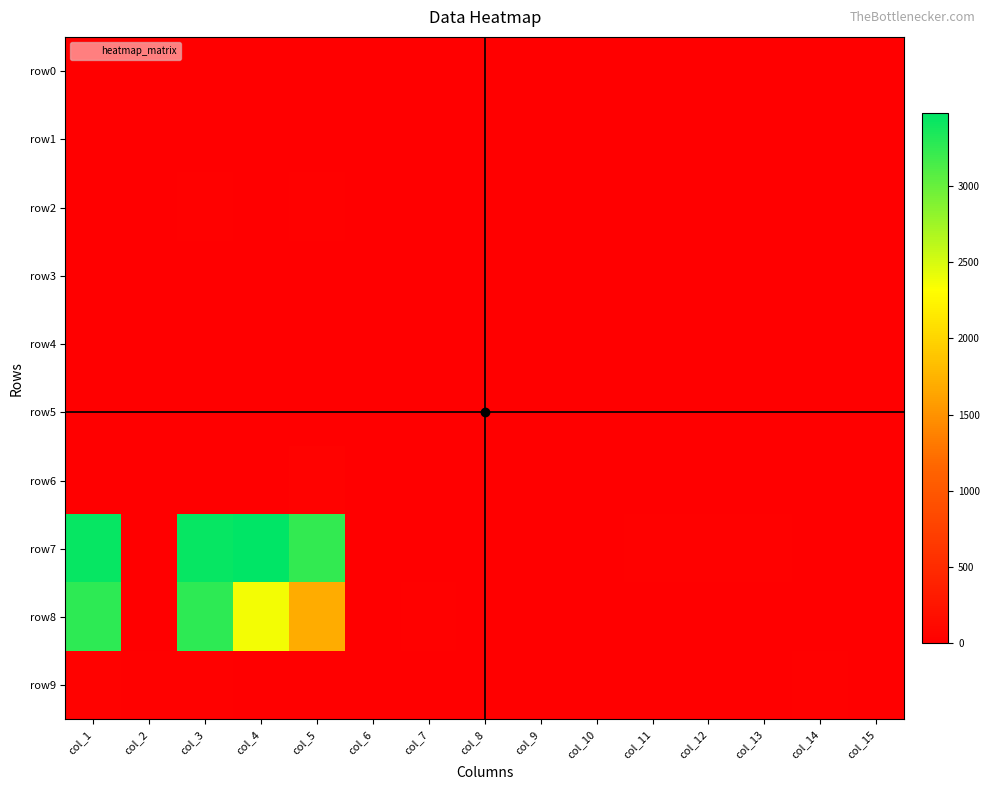

Reading right to left, what are all the values shown in this chart?

row0: col_15=0	col_14=4	col_13=2	col_12=0	col_11=0	col_10=0	col_9=1	col_8=0	col_7=0	col_6=0	col_5=0	col_4=1	col_3=13	col_2=4	col_1=4
row1: col_15=0	col_14=0	col_13=0	col_12=0	col_11=0	col_10=0	col_9=6	col_8=7	col_7=0	col_6=0	col_5=3	col_4=3	col_3=0	col_2=7	col_1=4
row2: col_15=2	col_14=0	col_13=0	col_12=0	col_11=0	col_10=0	col_9=0	col_8=0	col_7=0	col_6=0	col_5=23	col_4=12	col_3=19	col_2=5	col_1=0
row3: col_15=0	col_14=0	col_13=0	col_12=0	col_11=4	col_10=10	col_9=5	col_8=1	col_7=0	col_6=0	col_5=0	col_4=0	col_3=0	col_2=0	col_1=1
row4: col_15=5	col_14=1	col_13=0	col_12=0	col_11=0	col_10=0	col_9=0	col_8=0	col_7=0	col_6=0	col_5=4	col_4=4	col_3=0	col_2=4	col_1=0
row5: col_15=0	col_14=0	col_13=0	col_12=0	col_11=0	col_10=0	col_9=0	col_8=0	col_7=0	col_6=0	col_5=0	col_4=10	col_3=1	col_2=2	col_1=0
row6: col_15=0	col_14=0	col_13=0	col_12=0	col_11=0	col_10=0	col_9=0	col_8=0	col_7=0	col_6=0	col_5=33	col_4=9	col_3=7	col_2=0	col_1=0
row7: col_15=0	col_14=0	col_13=25	col_12=21	col_11=14	col_10=6	col_9=4	col_8=2	col_7=1	col_6=7	col_5=3246	col_4=3479	col_3=3442	col_2=1	col_1=3442
row8: col_15=0	col_14=0	col_13=0	col_12=0	col_11=0	col_10=0	col_9=0	col_8=0	col_7=17	col_6=11	col_5=1694	col_4=2374	col_3=3272	col_2=0	col_1=3272
row9: col_15=0	col_14=18	col_13=11	col_12=4	col_11=0	col_10=0	col_9=0	col_8=0	col_7=0	col_6=0	col_5=0	col_4=0	col_3=27	col_2=14	col_1=31